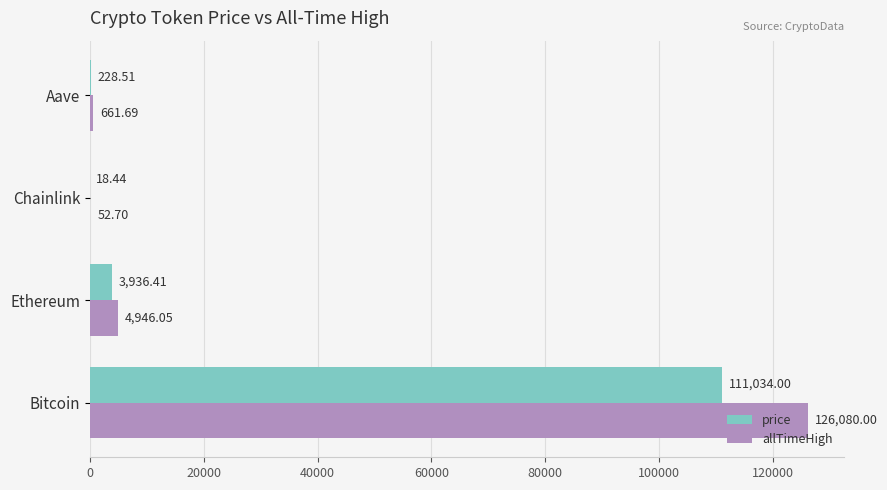

What are all the series names shown in the legend?

price, allTimeHigh